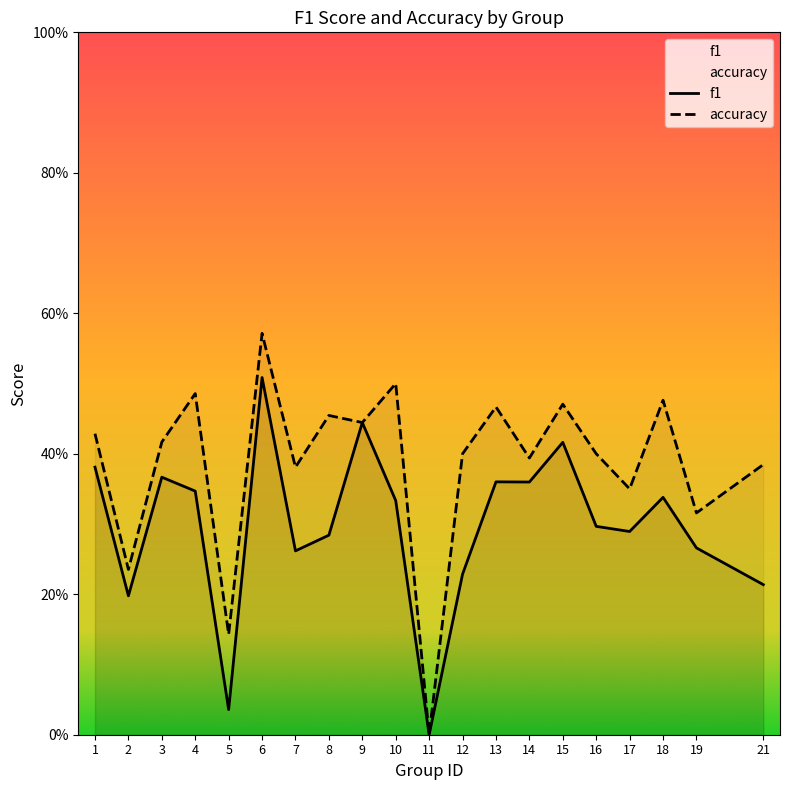

True or false: accuracy and f1 intersect in this chart.

False